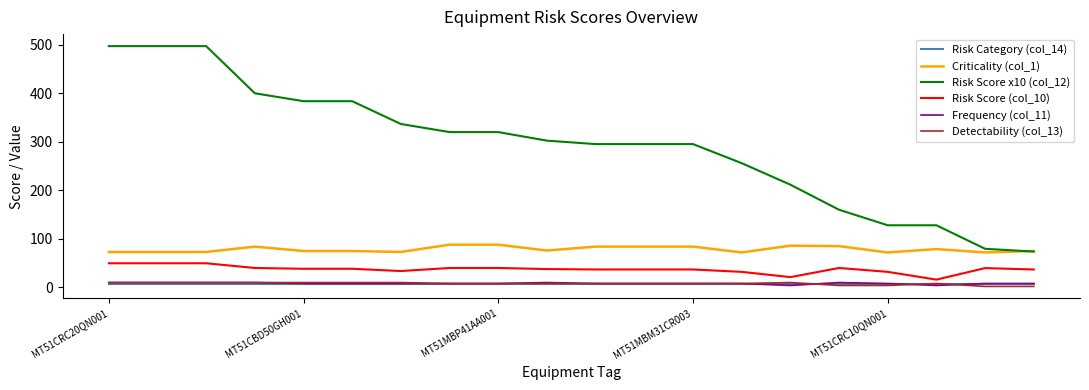

True or false: Detectability (col_13) and Risk Score x10 (col_12) intersect in this chart.

False